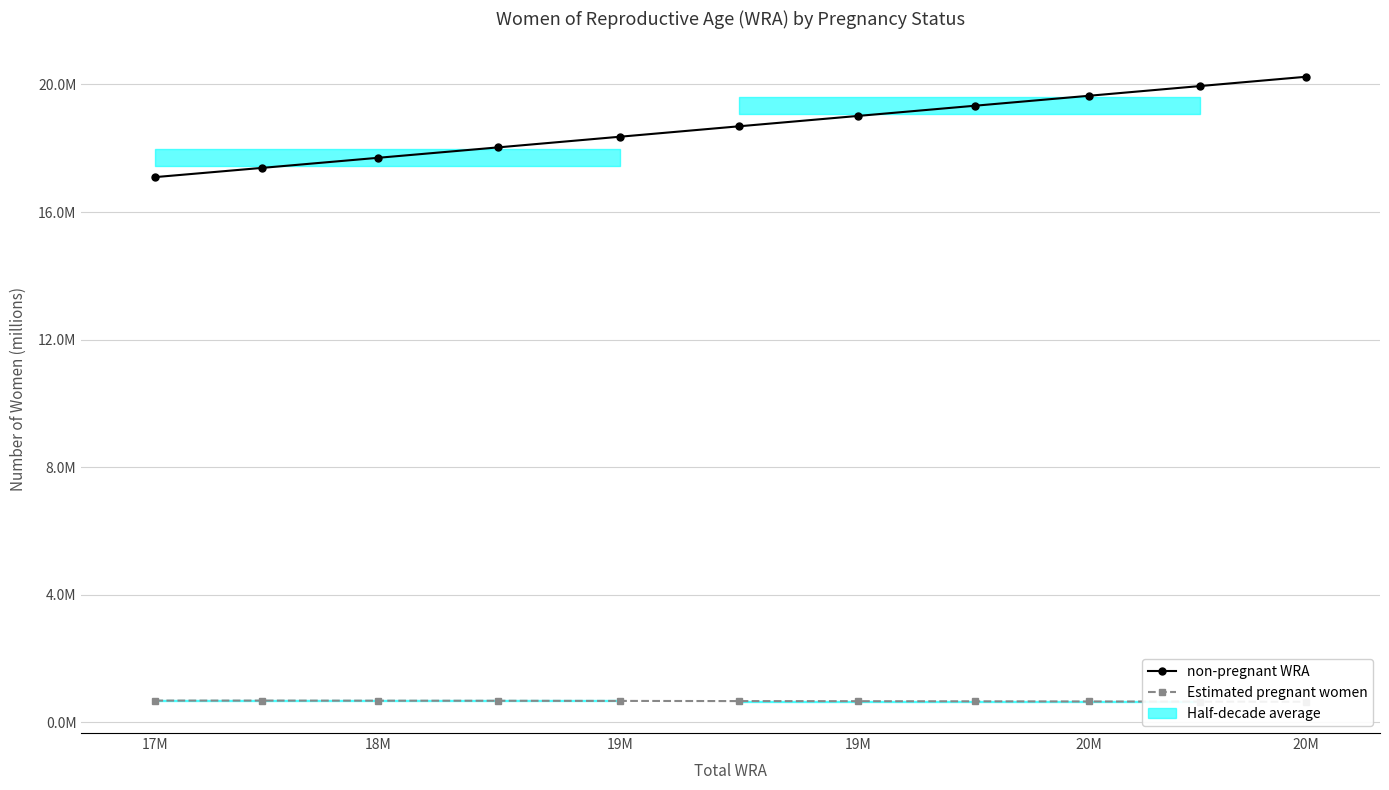

What is the maximum value shown in the chart?

20.2